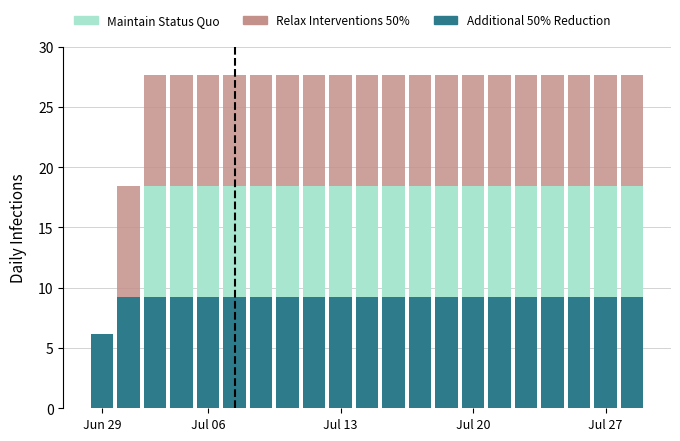

What is the average value of the Additional 50% Reduction series?

9.1